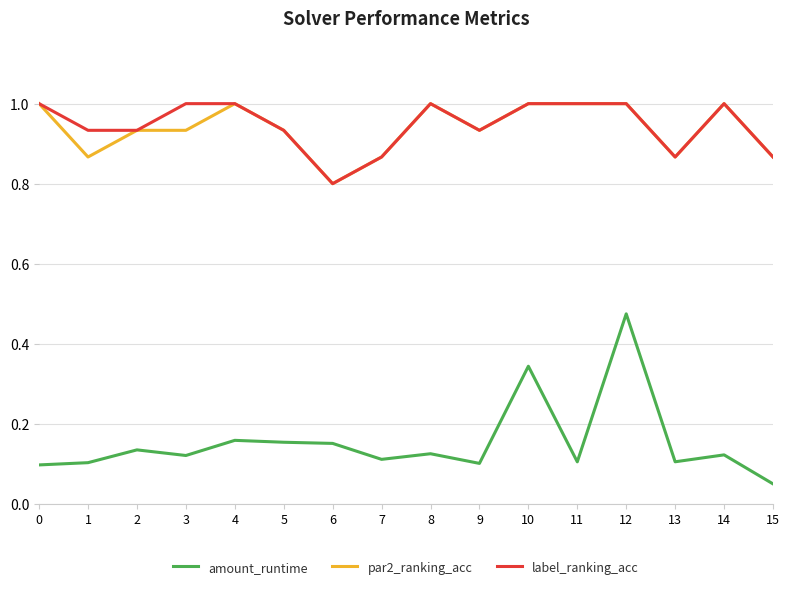

How many par2_ranking_acc values are between 0 and 1?

16